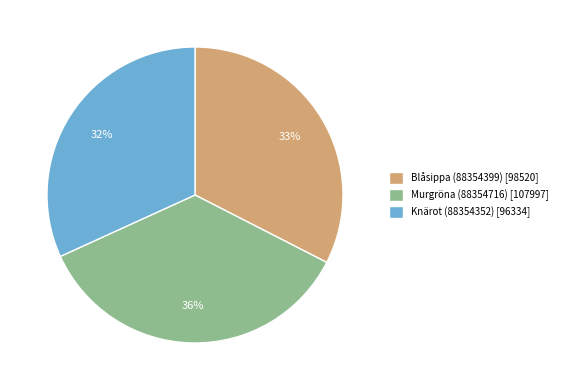

How many slices are in this pie chart?

3